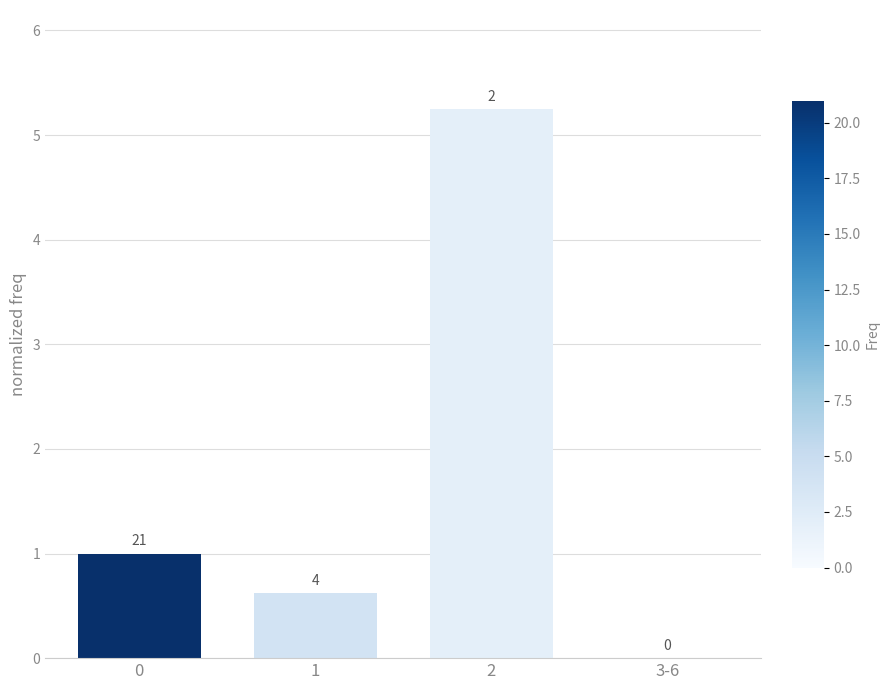

What is the value of the 2nd bar from the left?

0.6